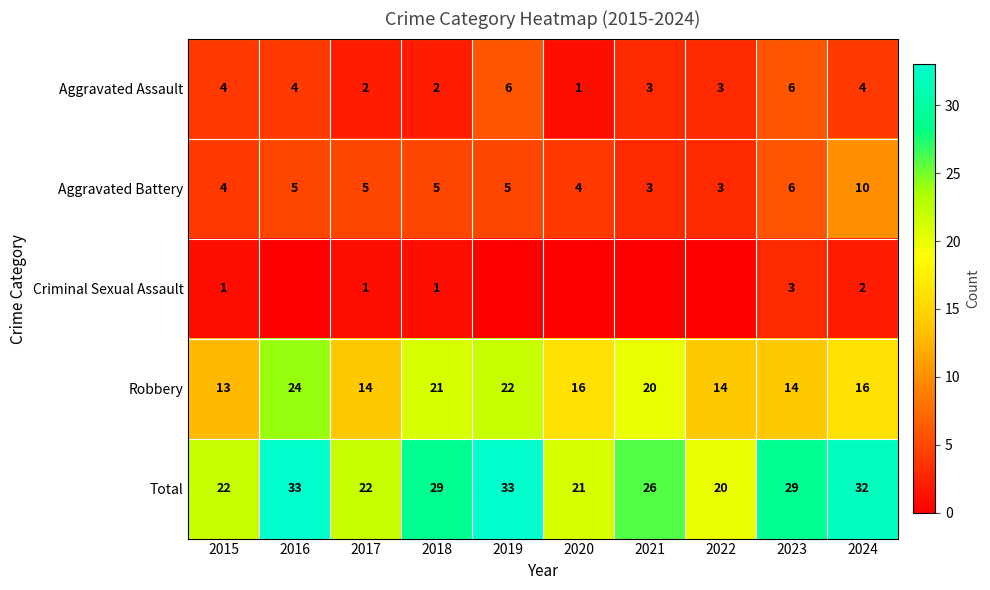

What is the total value across all series at 2019?

66